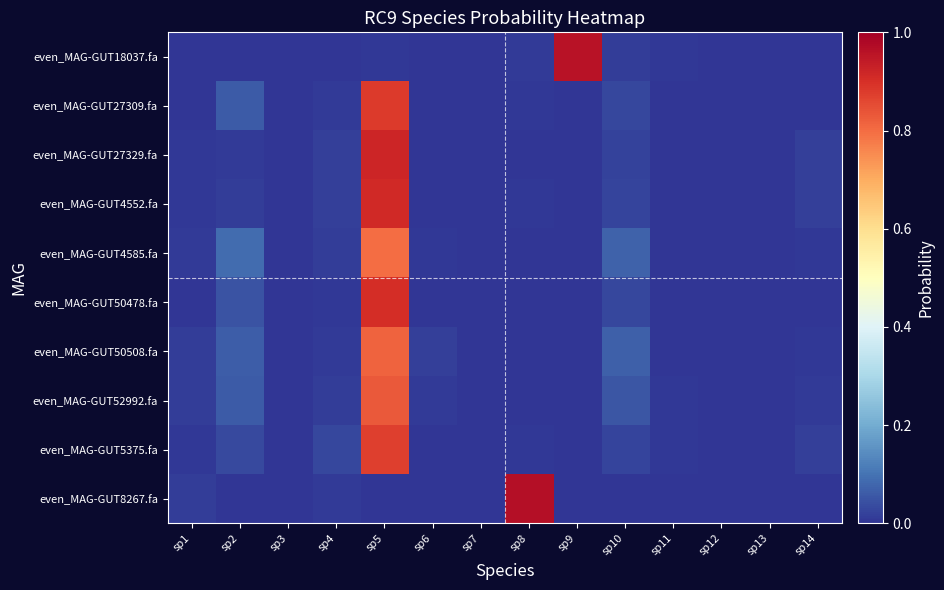

List the series in order of their peak value, lowest first.

even_MAG-GUT4585.fa, even_MAG-GUT50508.fa, even_MAG-GUT52992.fa, even_MAG-GUT5375.fa, even_MAG-GUT27309.fa, even_MAG-GUT50478.fa, even_MAG-GUT4552.fa, even_MAG-GUT27329.fa, even_MAG-GUT18037.fa, even_MAG-GUT8267.fa